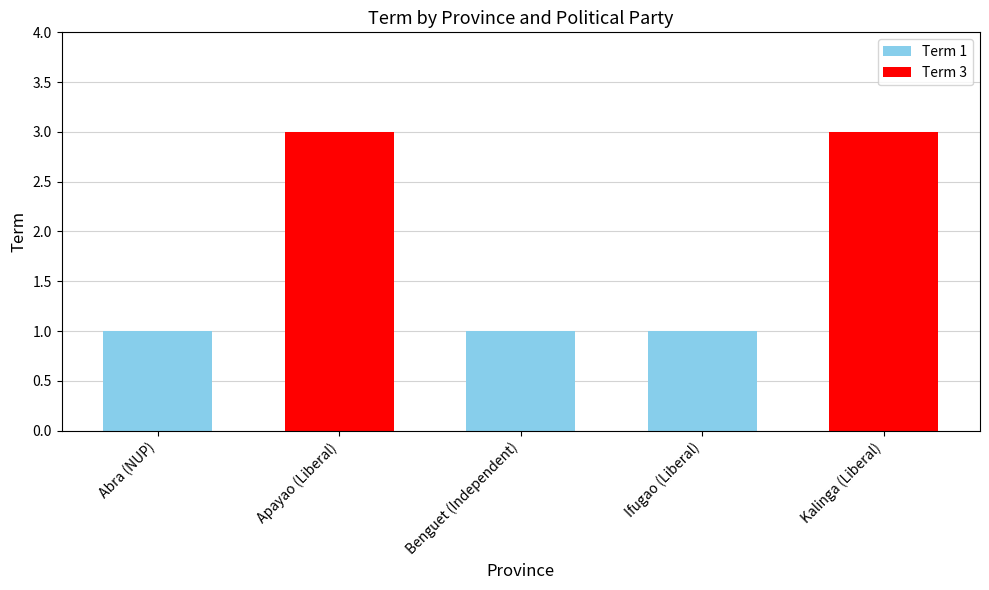

What is the sum of the values at Ifugao (Liberal) and Benguet (Independent)?

2